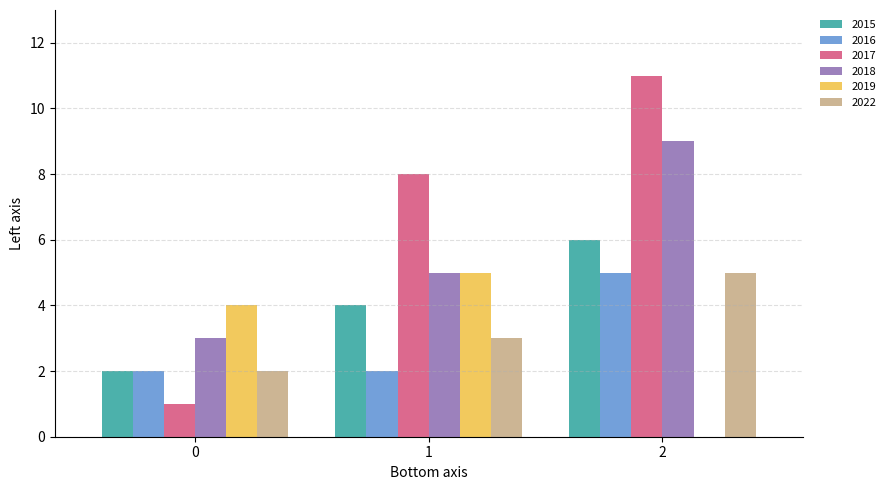

What is the maximum value for 2018?

9